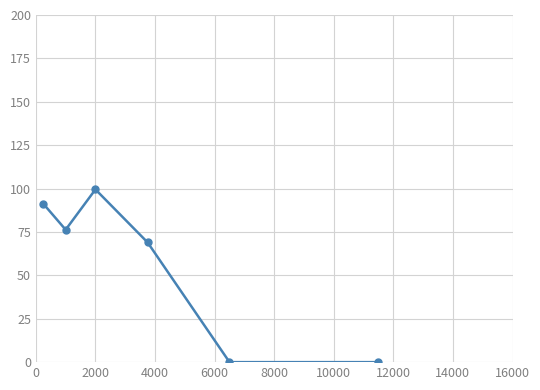

True or false: the data has more than 2 interior local peaks.

False